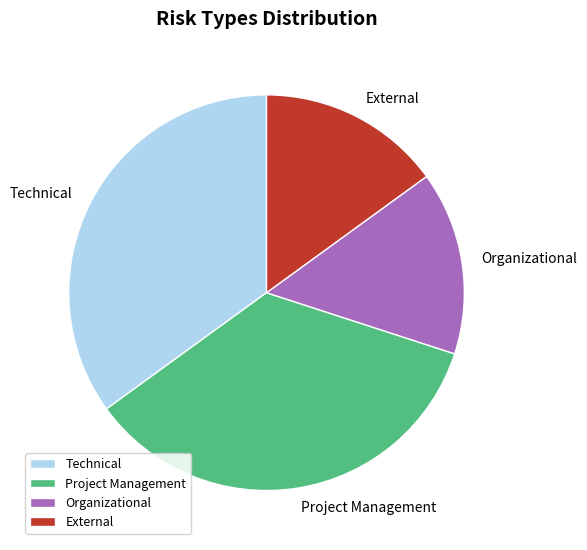

Approximately how many times larger is the value at Technical compared to External?

2.3